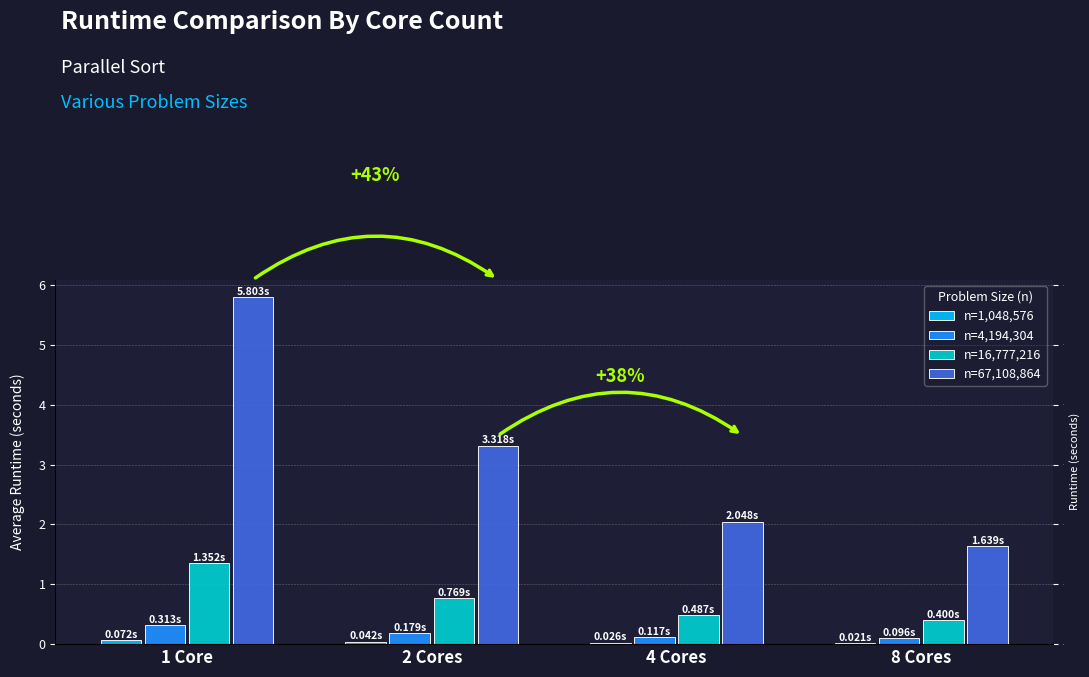

What is the approximate value of n=16,777,216 at 8 Cores?

0.4